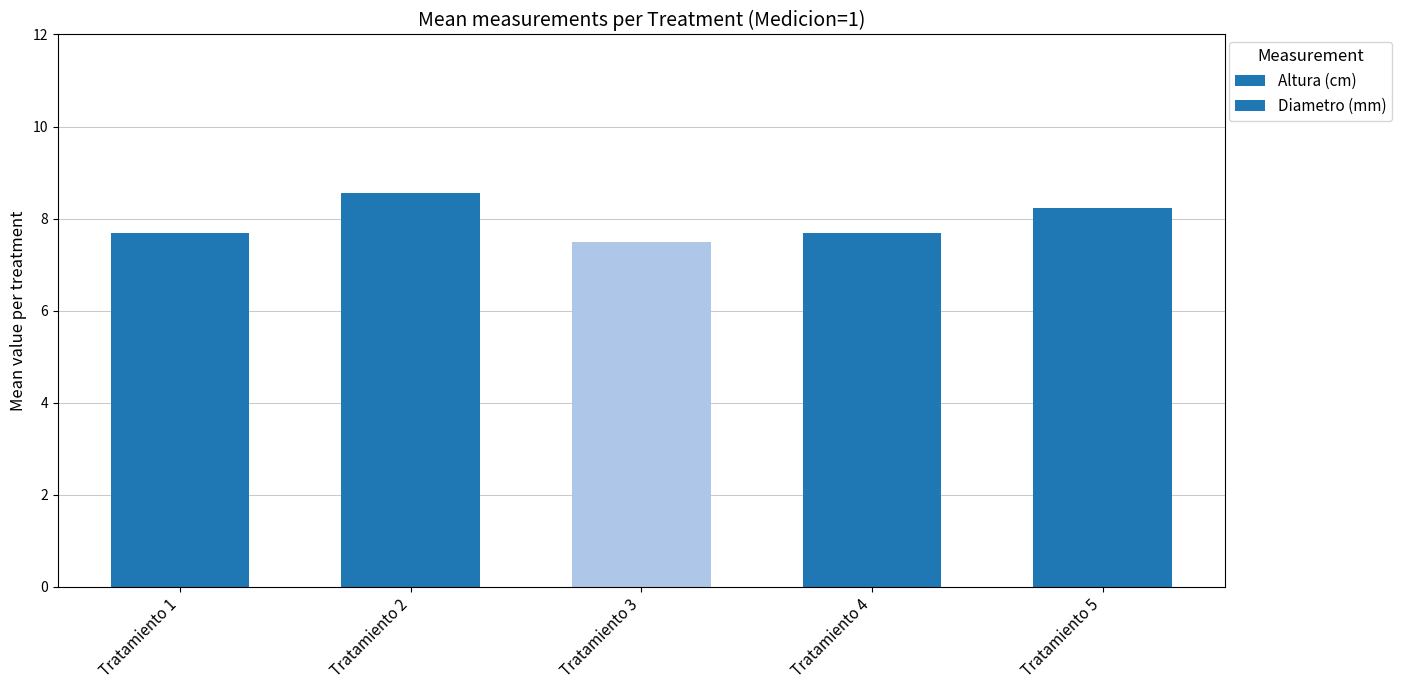

Between Tratamiento 5 and Tratamiento 2, which is larger?

Tratamiento 2